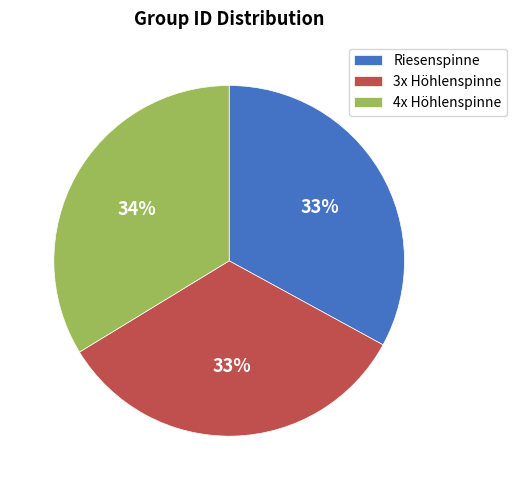

Is the sum of Riesenspinne and 4x Höhlenspinne greater than half?

Yes